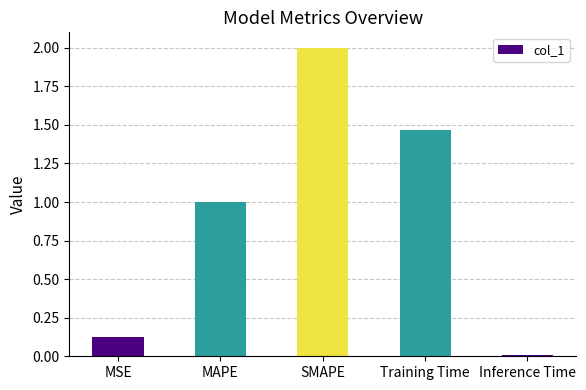

List the labels in order of value, smallest first.

Inference Time, MSE, MAPE, Training Time, SMAPE